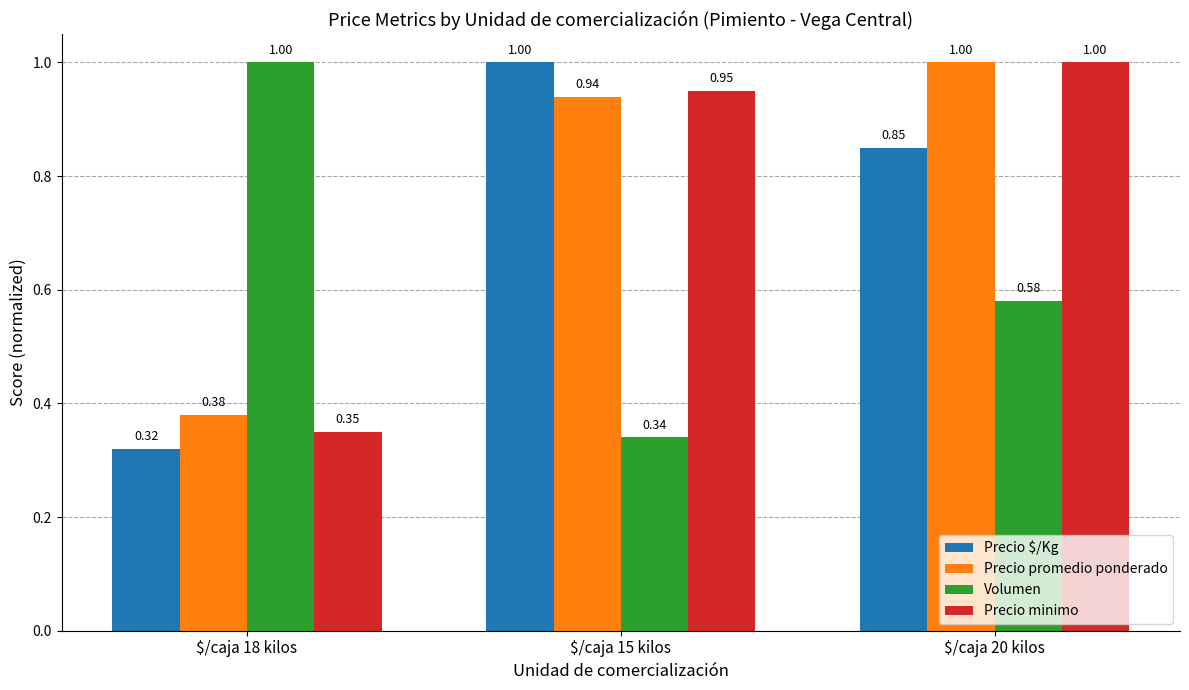

Which label corresponds to the smallest value in the chart?

$/caja 18 kilos